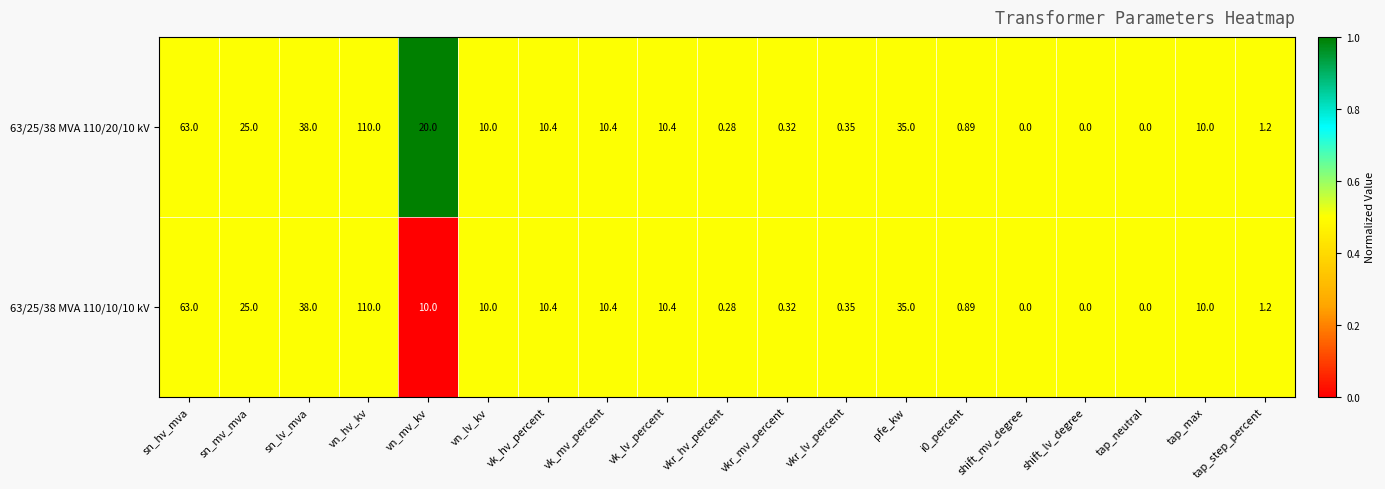

At which label is 63/25/38 MVA 110/10/10 kV closest to 55?

sn_hv_mva